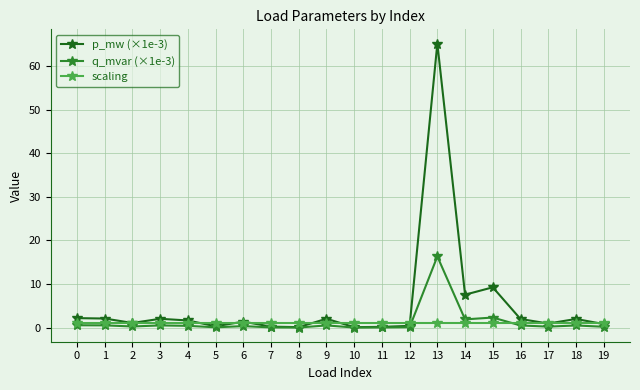

What is the sum of the p_mw (×1e-3) values at 7 and 3?

2.3